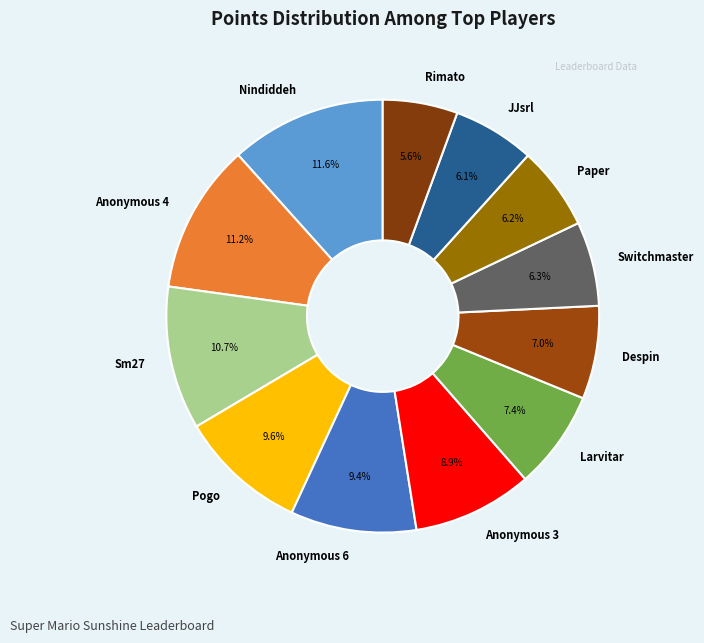

Approximately how many times larger is the value at Despin compared to Switchmaster?

1.1